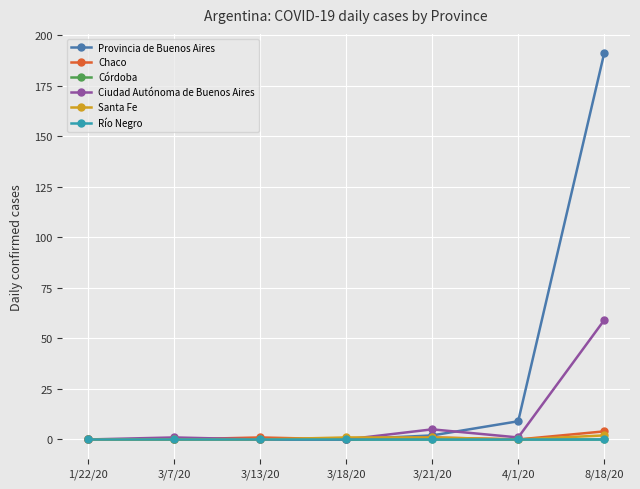

Reading left to right, transcribe all the data shown in this chart.

Provincia de Buenos Aires: 1/22/20=0	3/7/20=0	3/13/20=0	3/18/20=0	3/21/20=2	4/1/20=9	8/18/20=191
Chaco: 1/22/20=0	3/7/20=0	3/13/20=1	3/18/20=0	3/21/20=1	4/1/20=0	8/18/20=4
Córdoba: 1/22/20=0	3/7/20=0	3/13/20=0	3/18/20=0	3/21/20=0	4/1/20=0	8/18/20=0
Ciudad Autónoma de Buenos Aires: 1/22/20=0	3/7/20=1	3/13/20=0	3/18/20=0	3/21/20=5	4/1/20=1	8/18/20=59
Santa Fe: 1/22/20=0	3/7/20=0	3/13/20=0	3/18/20=1	3/21/20=1	4/1/20=0	8/18/20=2
Río Negro: 1/22/20=0	3/7/20=0	3/13/20=0	3/18/20=0	3/21/20=0	4/1/20=0	8/18/20=0